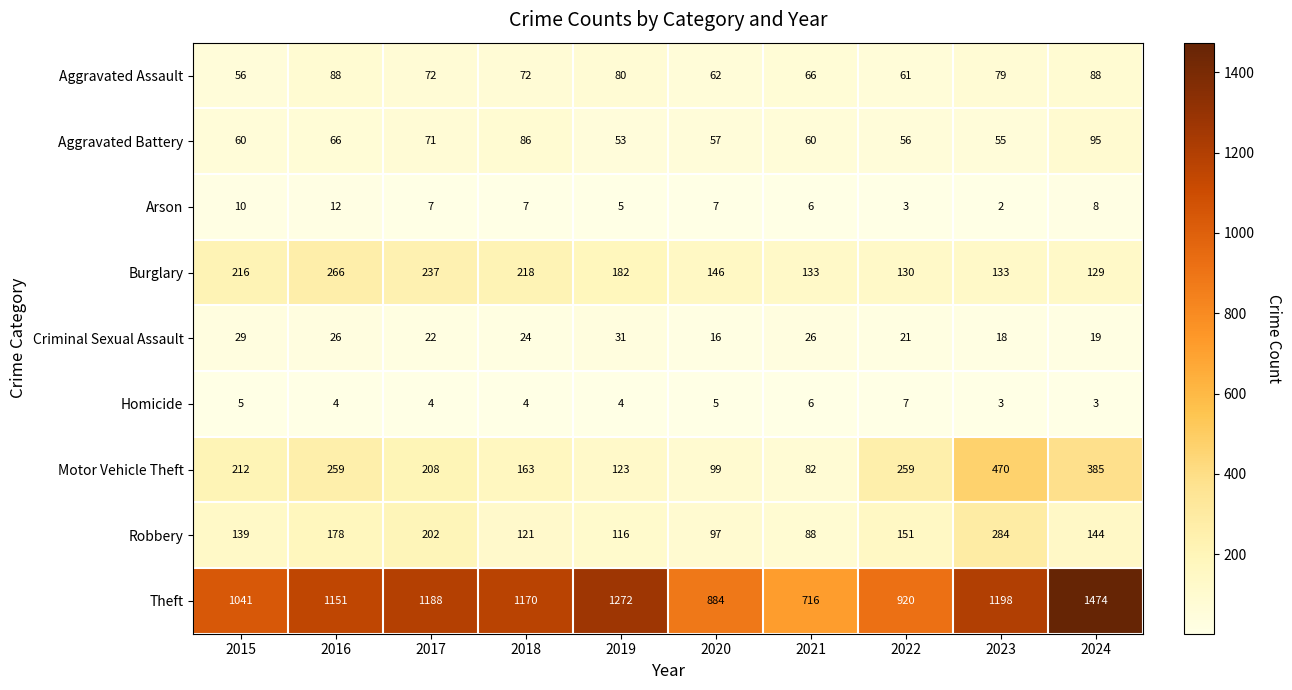

What is the smallest value displayed?

2